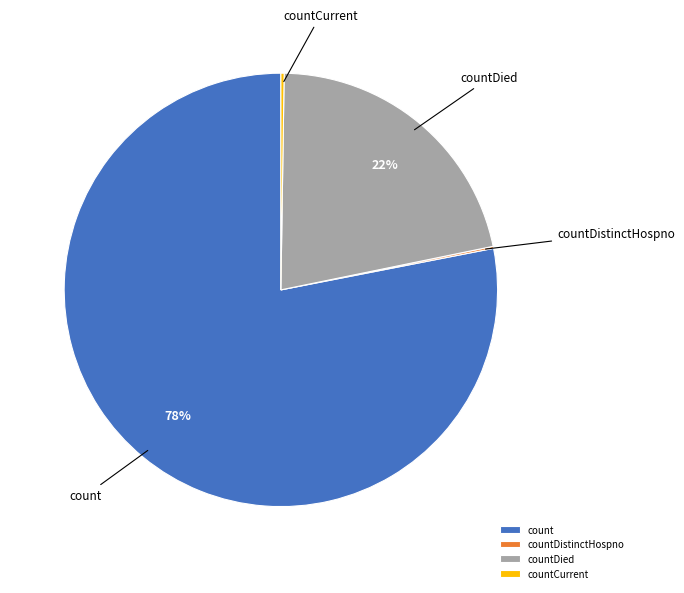

To the nearest percent, what portion does countDied represent?

22%